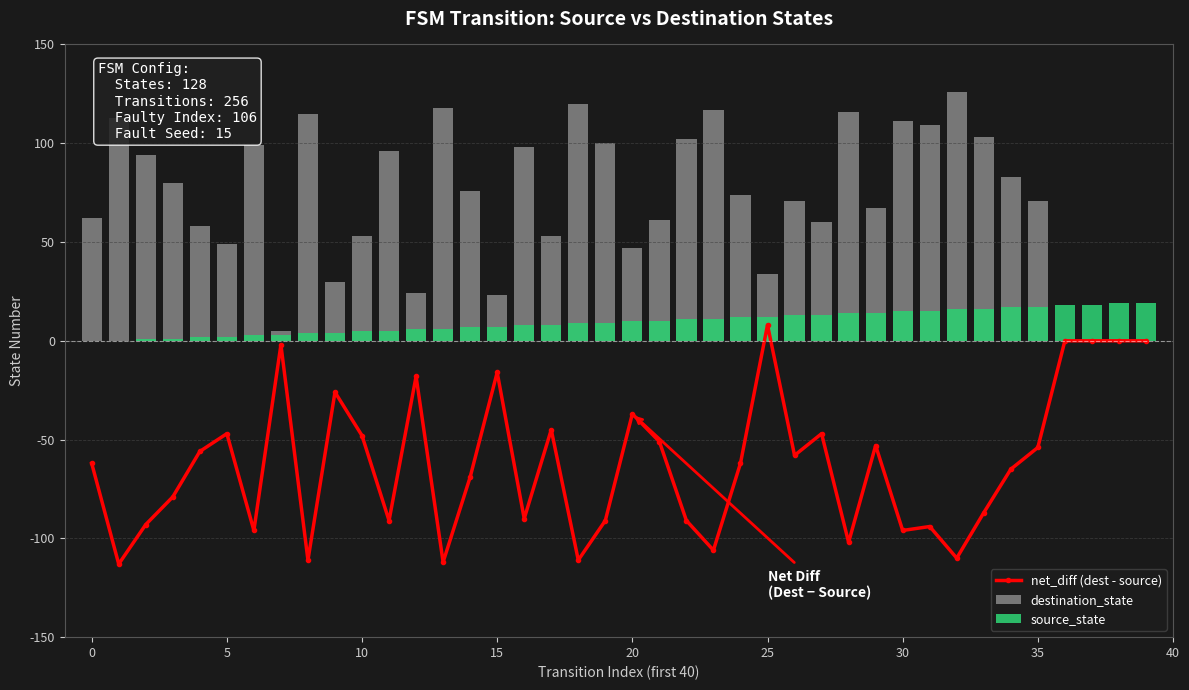

What is the minimum value shown in the chart?

-113